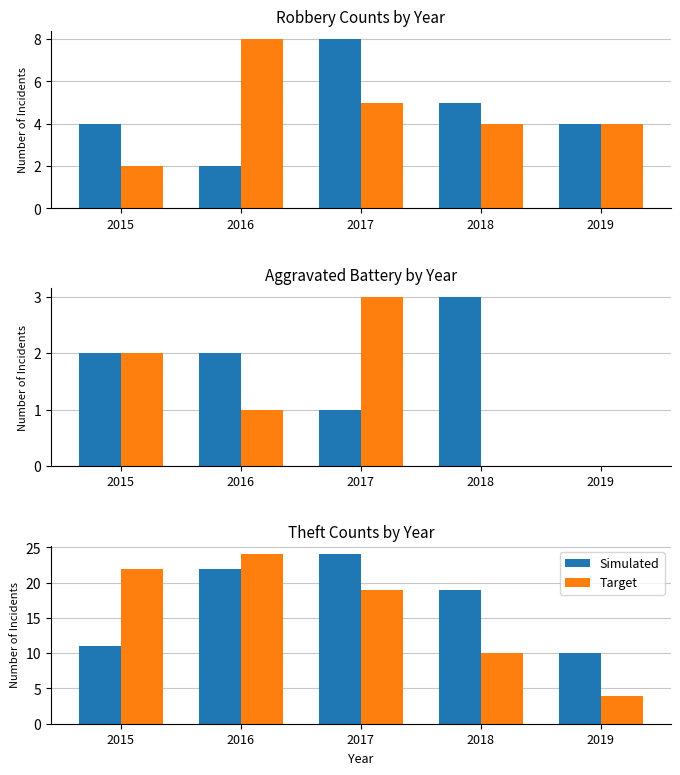

How many Target values are between 10 and 22?

3